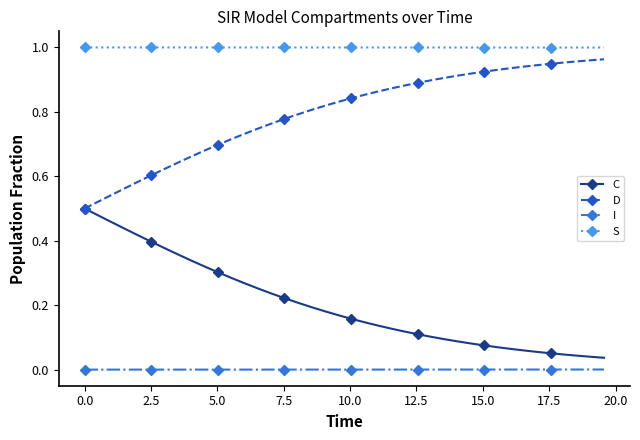

How many distinct data groups are displayed?

4